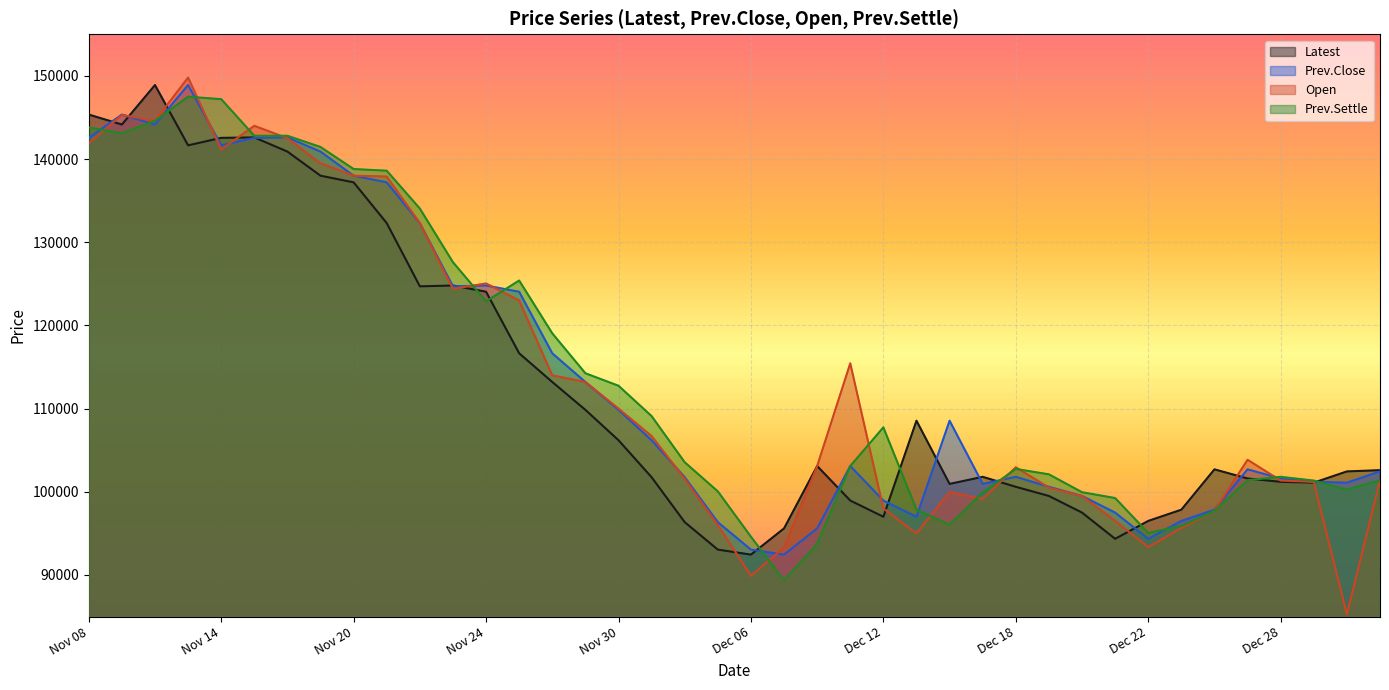

Reading right to left, list all the values displayed in this chart.

Latest: Jan 03=102600	Jan 02=102450	Dec 29=101100	Dec 28=101200	Dec 27=101600	Dec 26=102700	Dec 25=97850	Dec 22=96500	Dec 21=94350	Dec 20=97500	Dec 19=99500	Dec 18=100600	Dec 15=101800	Dec 14=100950	Dec 13=108550	Dec 12=97000	Dec 11=98950	Dec 08=103100	Dec 07=95600	Dec 06=92450	Dec 05=93050	Dec 04=96350	Dec 01=101750	Nov 30=106200	Nov 29=109850	Nov 28=113200	Nov 27=116650	Nov 24=124050	Nov 23=124800	Nov 22=124700	Nov 21=132300	Nov 20=137200	Nov 17=138000	Nov 16=140900	Nov 15=142600	Nov 14=142550	Nov 13=141650	Nov 10=148900	Nov 09=144150	Nov 08=145350
Prev.Close: Jan 03=102450	Jan 02=101100	Dec 29=101200	Dec 28=101600	Dec 27=102700	Dec 26=97850	Dec 25=96500	Dec 22=94350	Dec 21=97500	Dec 20=99500	Dec 19=100600	Dec 18=101800	Dec 15=100950	Dec 14=108550	Dec 13=97000	Dec 12=98950	Dec 11=103100	Dec 08=95600	Dec 07=92450	Dec 06=93050	Dec 05=96350	Dec 04=101750	Dec 01=106200	Nov 30=109850	Nov 29=113200	Nov 28=116650	Nov 27=124050	Nov 24=124800	Nov 23=124700	Nov 22=132300	Nov 21=137200	Nov 20=138000	Nov 17=140900	Nov 16=142600	Nov 15=142550	Nov 14=141650	Nov 13=148900	Nov 10=144150	Nov 09=145350	Nov 08=142550
Open: Jan 03=101400	Jan 02=85250	Dec 29=101200	Dec 28=101350	Dec 27=103850	Dec 26=97700	Dec 25=95650	Dec 22=93350	Dec 21=96500	Dec 20=99500	Dec 19=100500	Dec 18=102950	Dec 15=99150	Dec 14=100000	Dec 13=95000	Dec 12=98000	Dec 11=115450	Dec 08=103100	Dec 07=93300	Dec 06=89900	Dec 05=96000	Dec 04=101550	Dec 01=106700	Nov 30=110000	Nov 29=113200	Nov 28=114000	Nov 27=123000	Nov 24=125050	Nov 23=124400	Nov 22=132300	Nov 21=137900	Nov 20=138000	Nov 17=139500	Nov 16=142500	Nov 15=144000	Nov 14=141150	Nov 13=149800	Nov 10=144600	Nov 09=145300	Nov 08=141900
Prev.Settle: Jan 03=101400	Jan 02=100250	Dec 29=101350	Dec 28=101800	Dec 27=101400	Dec 26=97700	Dec 25=95900	Dec 22=95050	Dec 21=99250	Dec 20=99950	Dec 19=102100	Dec 18=102750	Dec 15=99900	Dec 14=96050	Dec 13=97850	Dec 12=107750	Dec 11=103100	Dec 08=93750	Dec 07=89350	Dec 06=94600	Dec 05=100050	Dec 04=103550	Dec 01=109100	Nov 30=112750	Nov 29=114250	Nov 28=119050	Nov 27=125400	Nov 24=122900	Nov 23=127600	Nov 22=134050	Nov 21=138600	Nov 20=138800	Nov 17=141450	Nov 16=142800	Nov 15=142800	Nov 14=147200	Nov 13=147500	Nov 10=144600	Nov 09=143100	Nov 08=143800